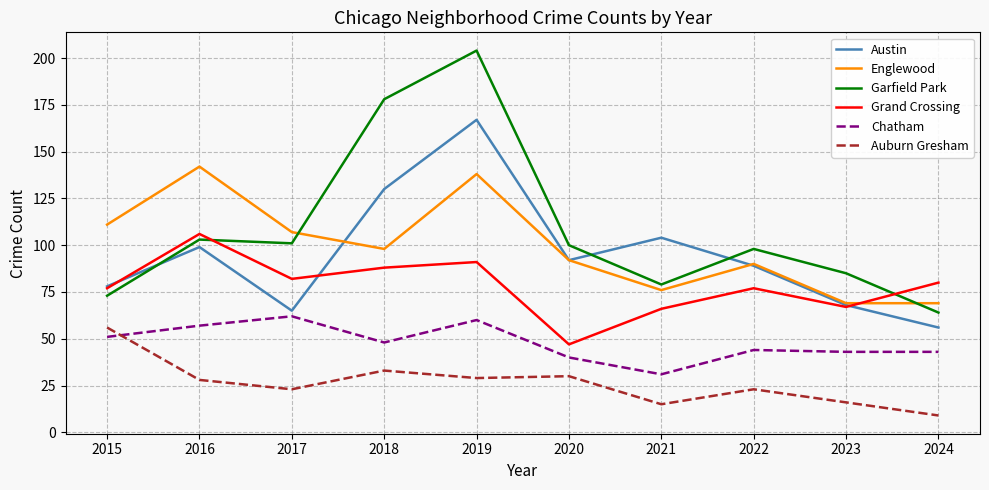

At 2021, list the series in order from smallest to largest.

Auburn Gresham, Chatham, Grand Crossing, Englewood, Garfield Park, Austin